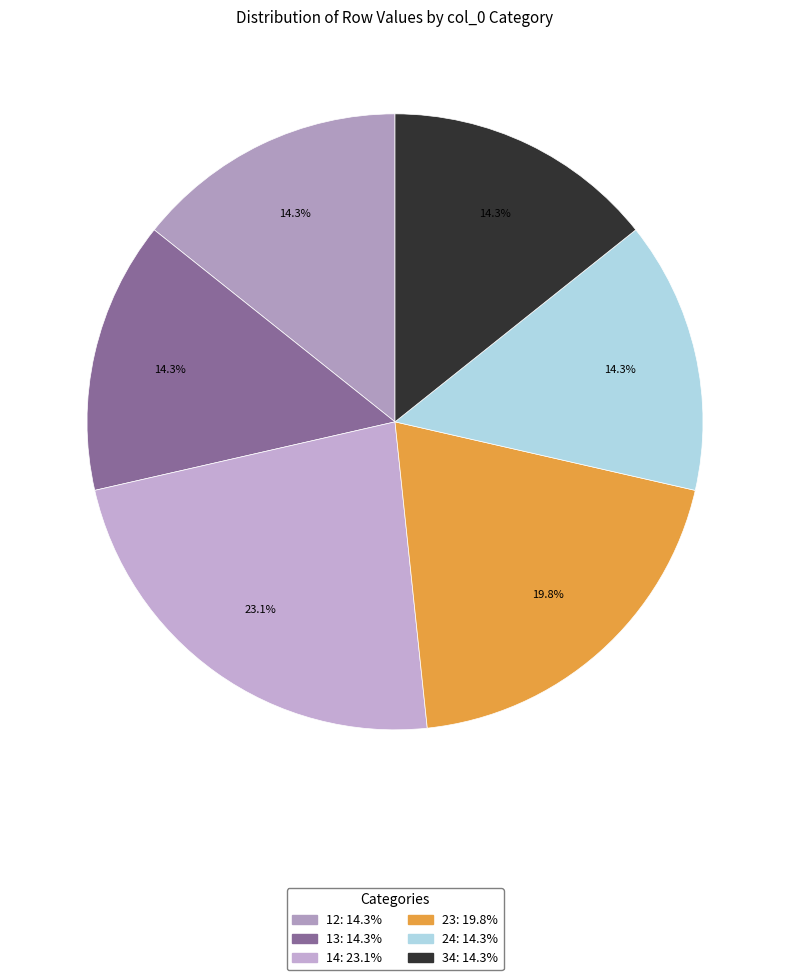

Does any single category account for the majority?

No